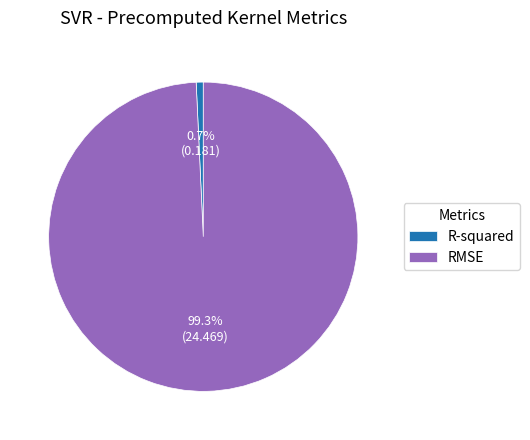

What portion of the pie excludes R-squared?

99.3%